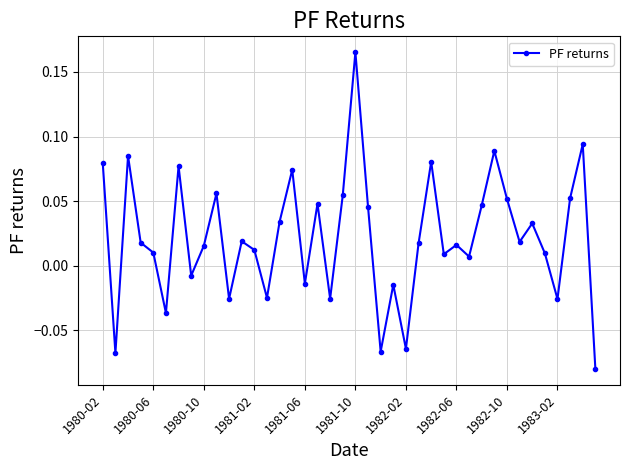

What is the sum of all values?

0.9